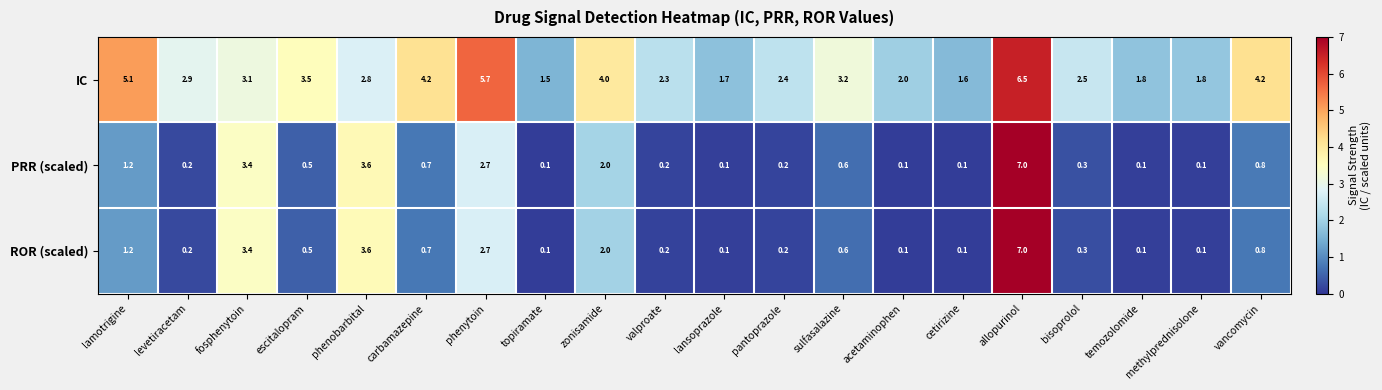

At how many categories does at least one series exceed 0?

20